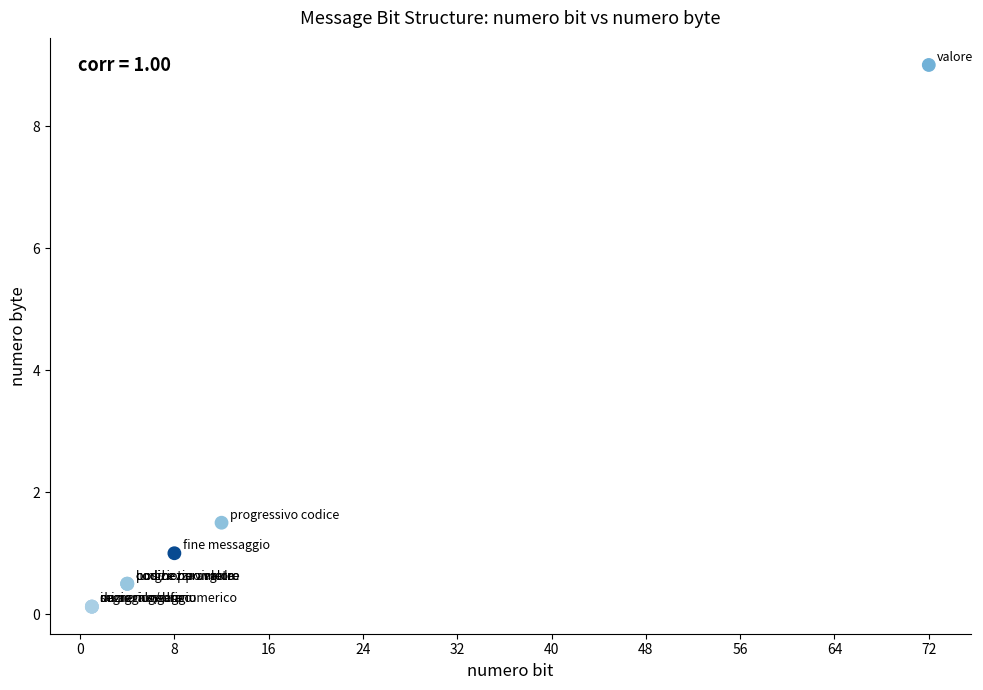

What Y value in the scatter plot is closest to 4?

1.5